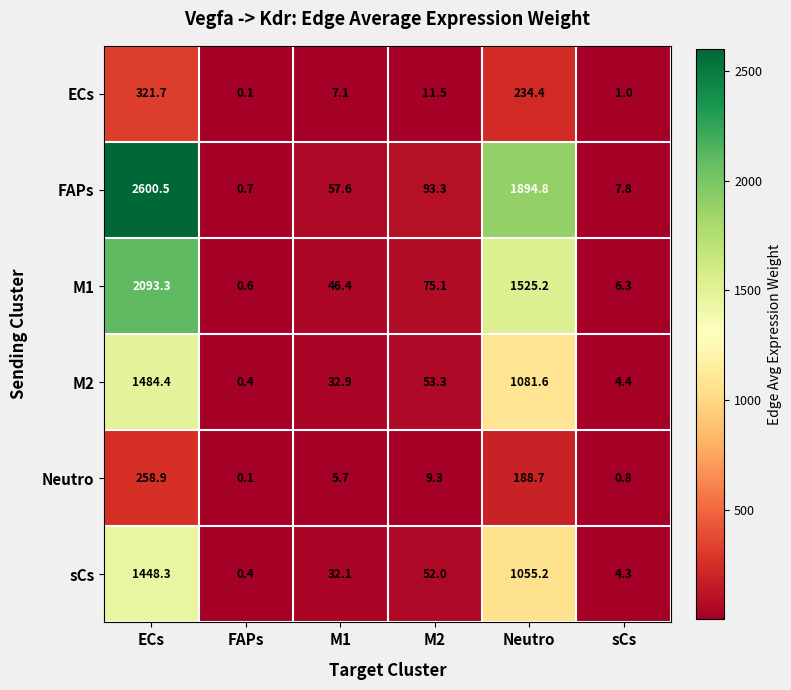

What is the approximate value of FAPs at ECs?

2600.5